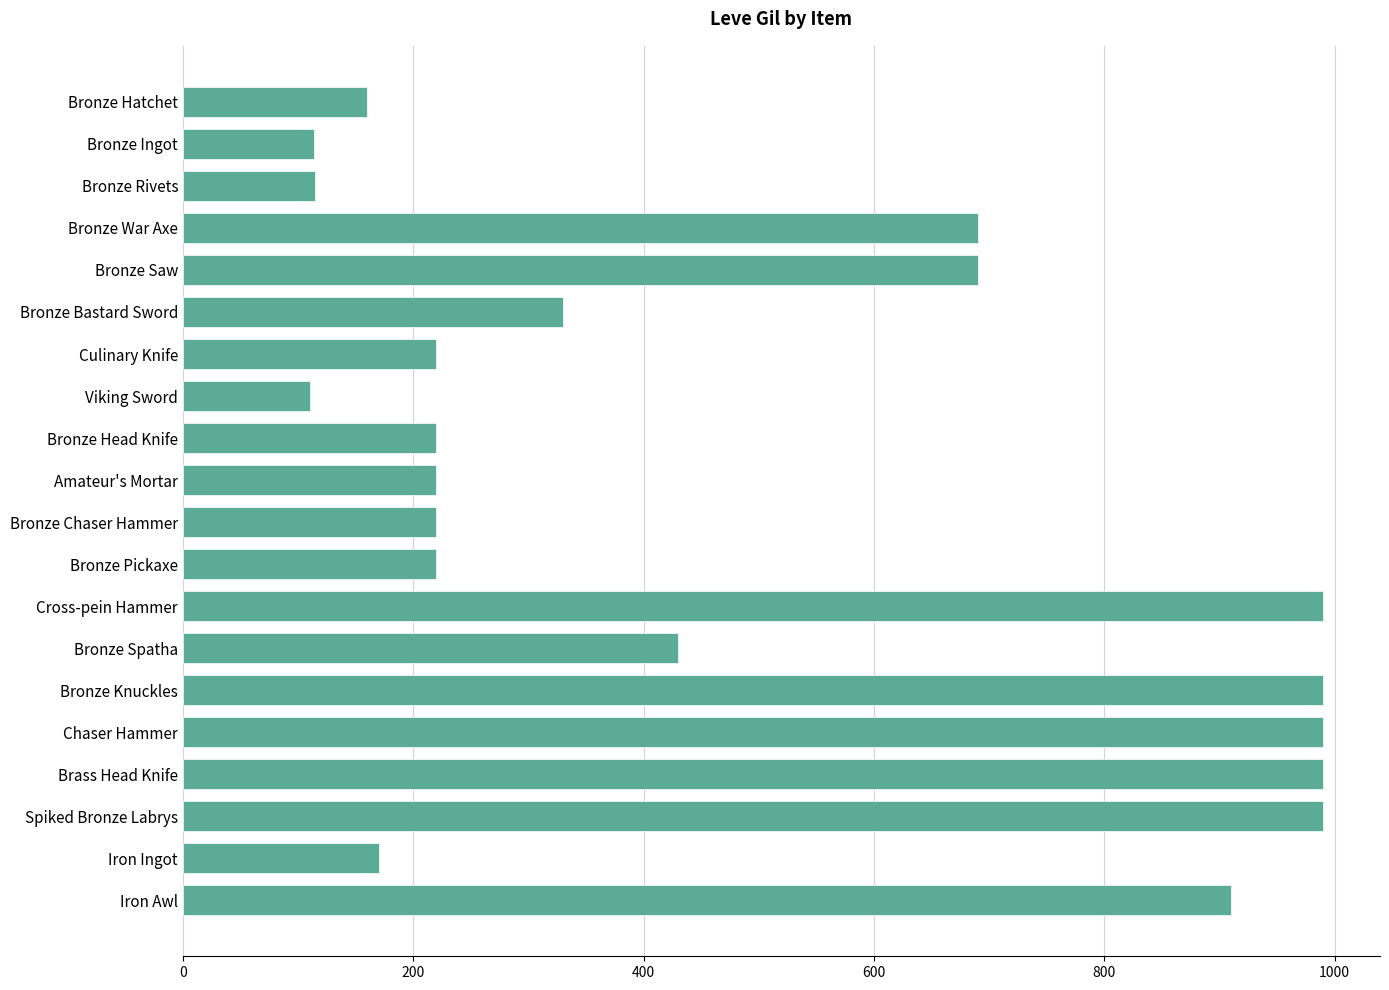

What value does the data have at Bronze Saw?

690